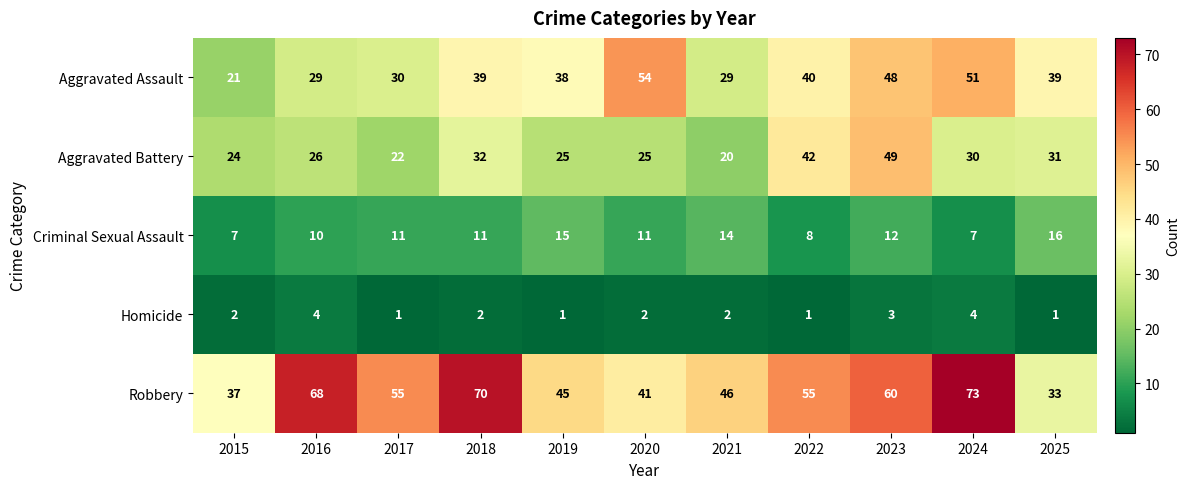

At which label is Aggravated Assault closest to 37?

2019